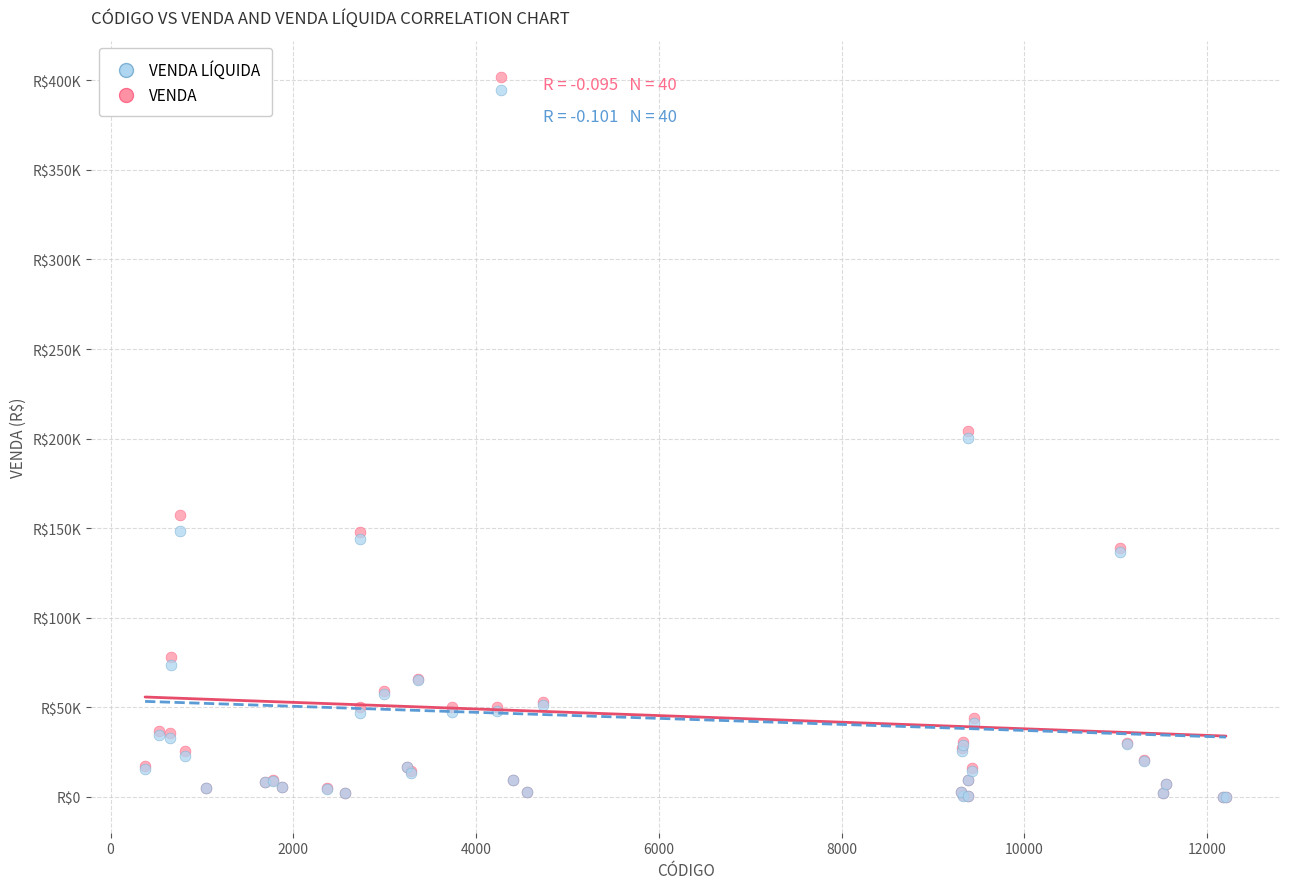

Which series contains the highest Y value?

VENDA